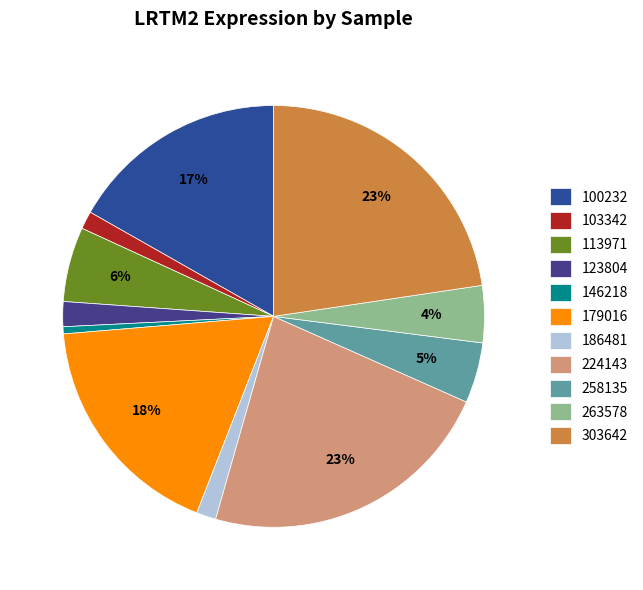

To the nearest percent, what is the combined percentage of 113971 and 263578?

10%